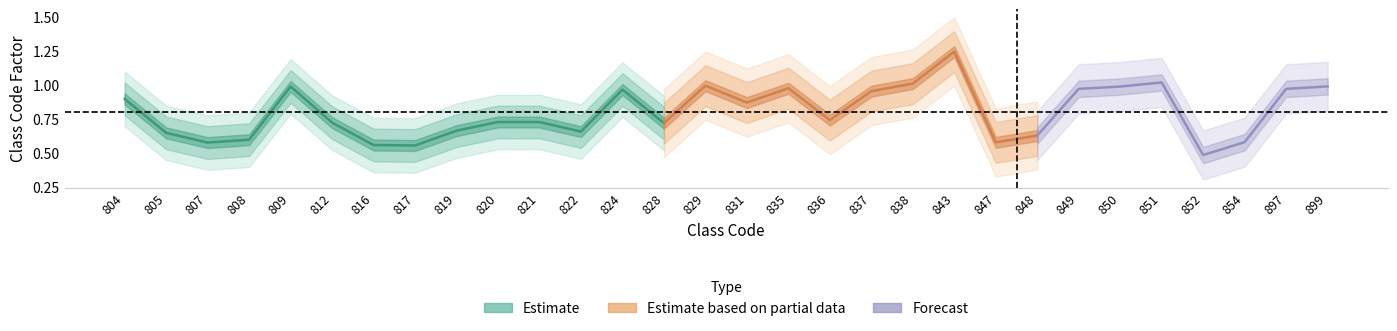

Rank the categories by value from lowest to highest.

852, 817, 816, 807, 847, 854, 808, 848, 805, 822, 819, 828, 812, 821, 820, 836, 831, 804, 837, 824, 897, 849, 835, 850, 809, 899, 829, 838, 851, 843